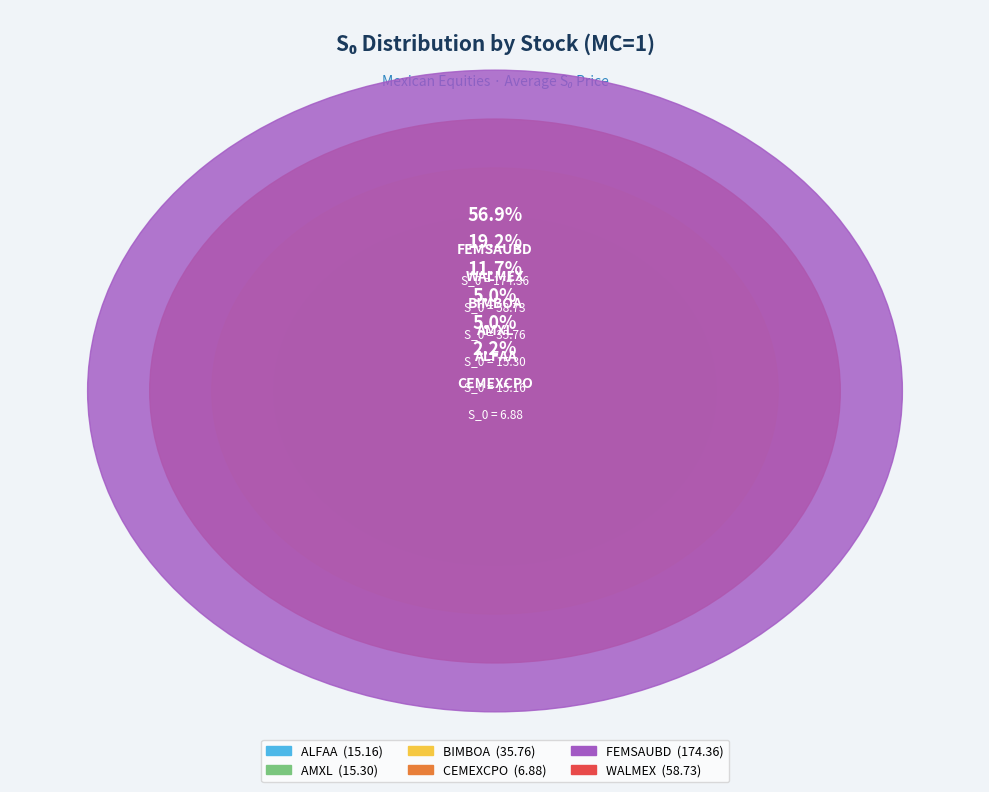

Which slice is the largest?

FEMSAUBD